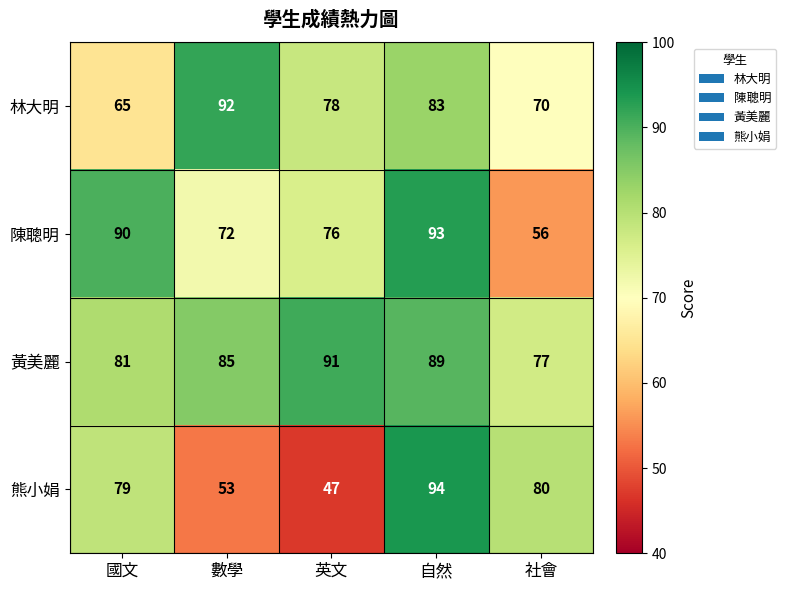

What is the sum of all 熊小娟 values?

353